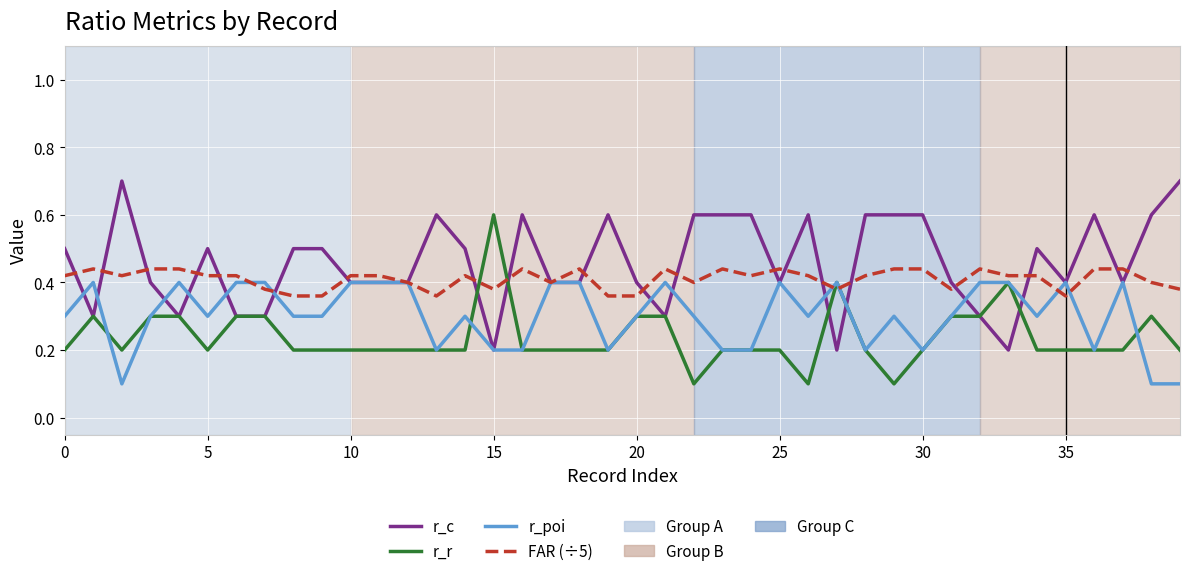

What is the maximum value for r_r?

0.6